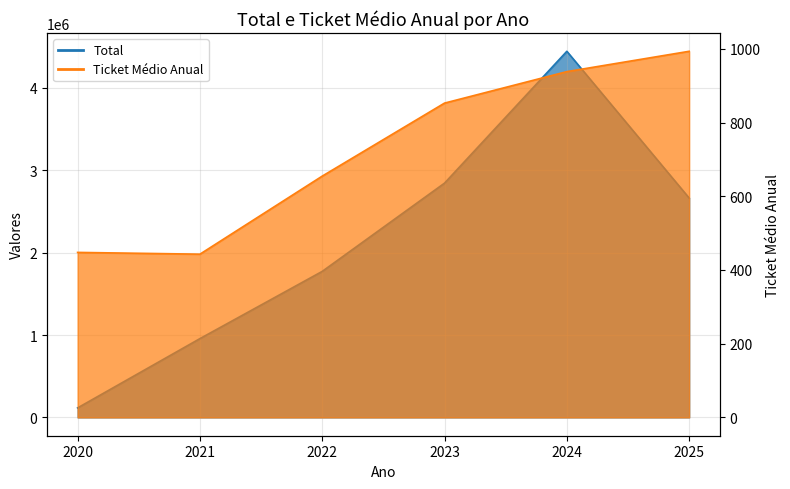

Where is Total nearest to the value 2279293?

2025